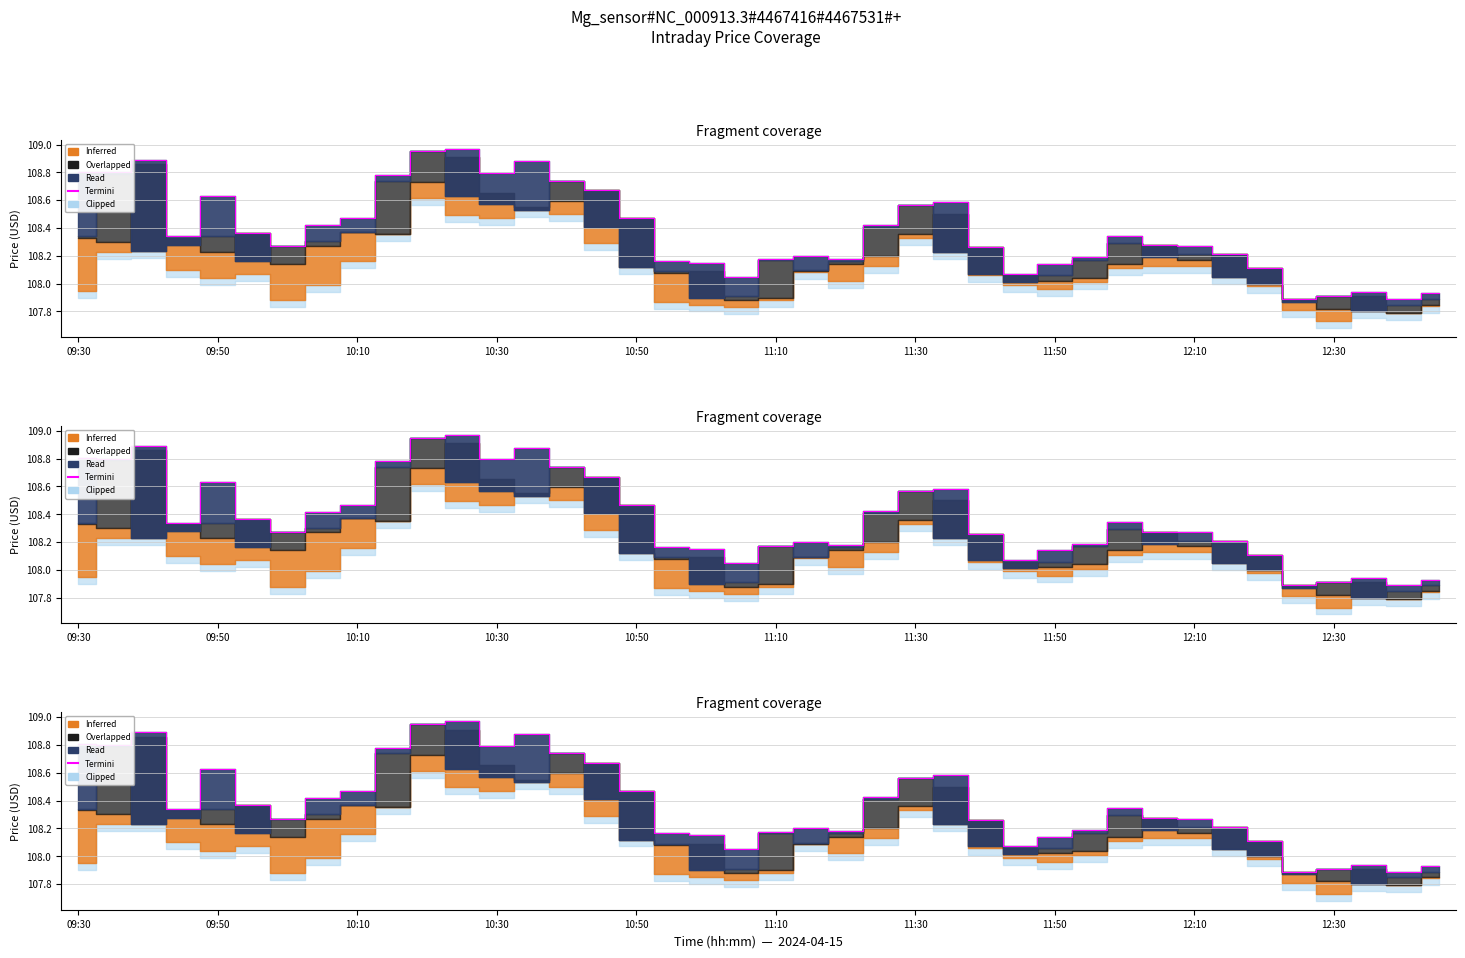

Reading left to right, transcribe all the data shown in this chart.

108.8	108.8	108.9	108.3	108.6	108.4	108.3	108.4	108.5	108.8	108.9	109.0	108.8	108.9	108.7	108.7	108.5	108.2	108.2	108.1	108.2	108.2	108.2	108.4	108.6	108.6	108.3	108.1	108.1	108.2	108.3	108.3	108.3	108.2	108.1	107.9	107.9	107.9	107.9	107.9